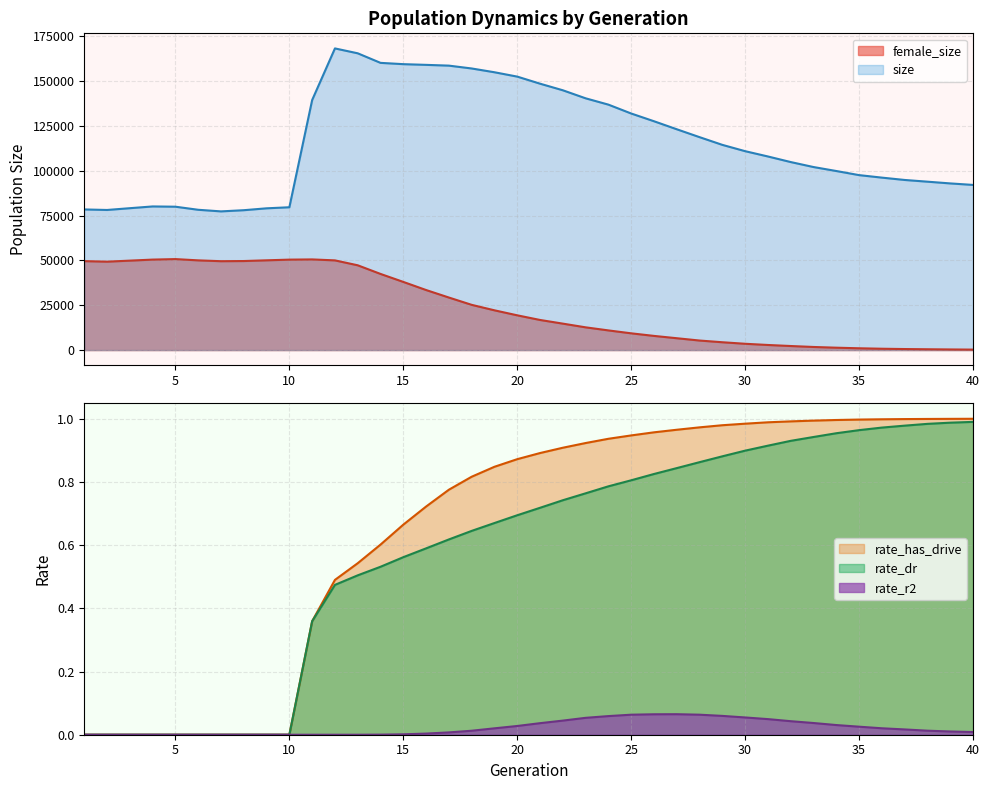

How many interior local peaks does the rate_r2 series have?

1